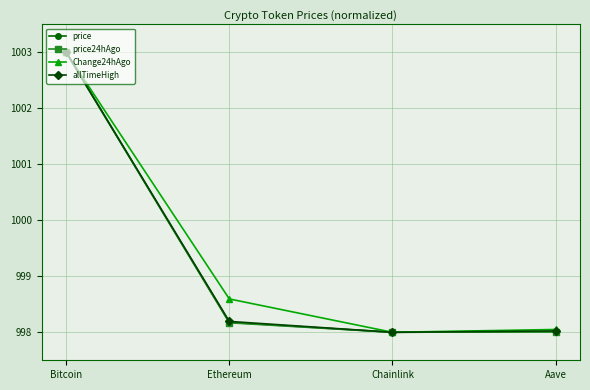

How many distinct data groups are displayed?

4